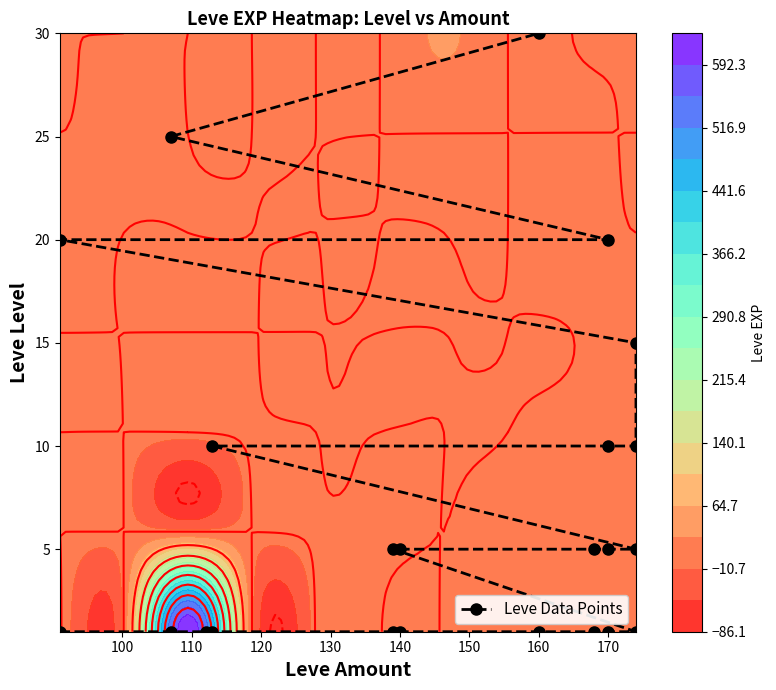

Reading left to right, extract all data points from this chart.

1	1	1	1	1	1	1	1	1	1	5	5	5	5	5	10	10	10	15	20	20	25	30